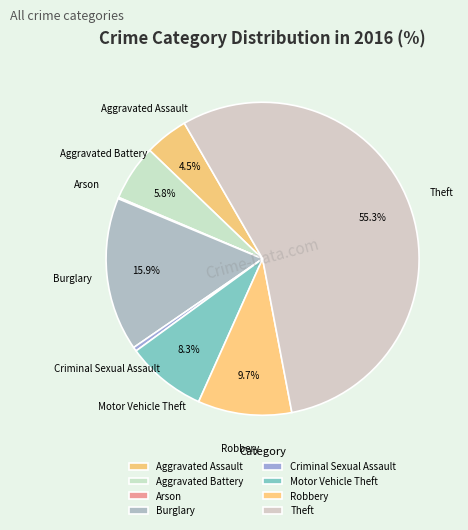

What is the majority slice?

Theft